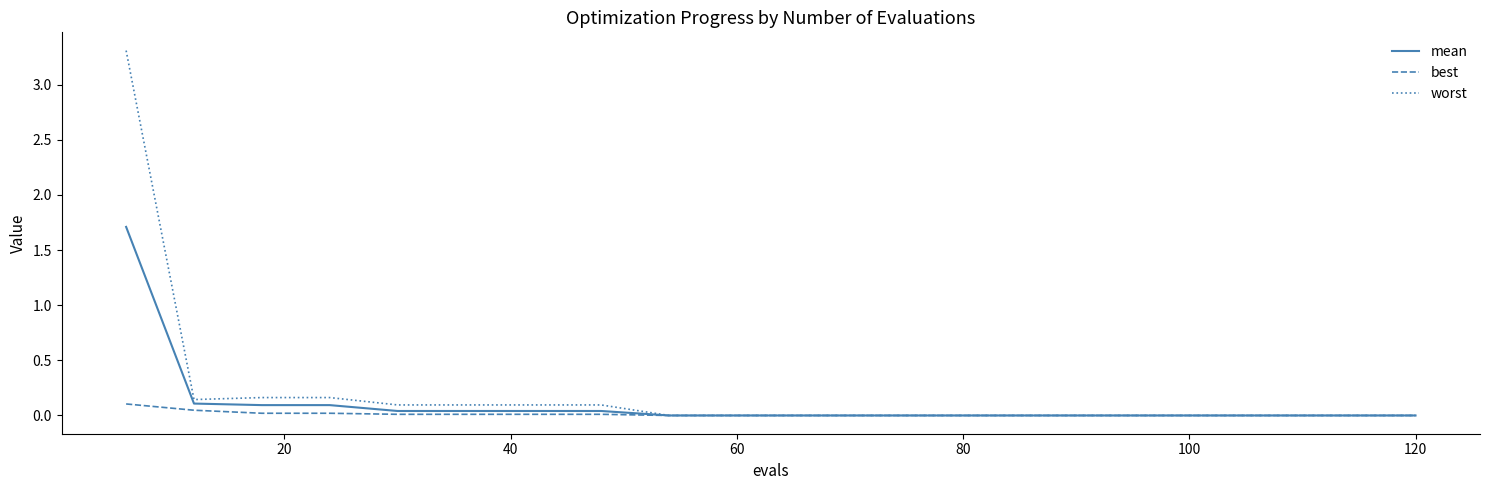

Rank the series by their maximum value, from lowest to highest.

best, mean, worst